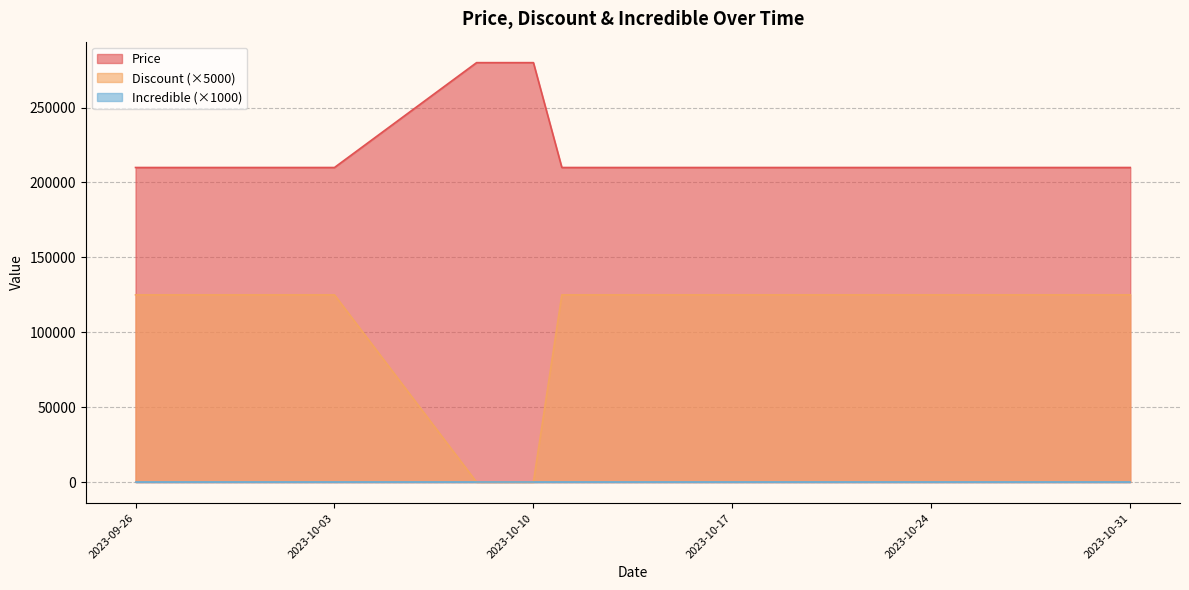

Which series has the largest range (max minus min)?

Discount (×5000)